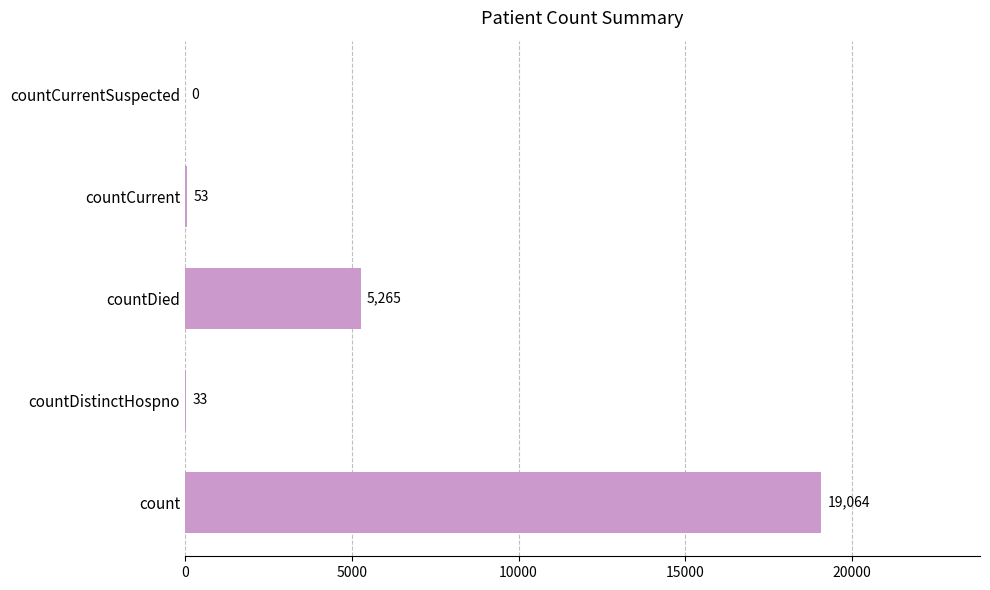

Does the chart contain stacked bars?

No